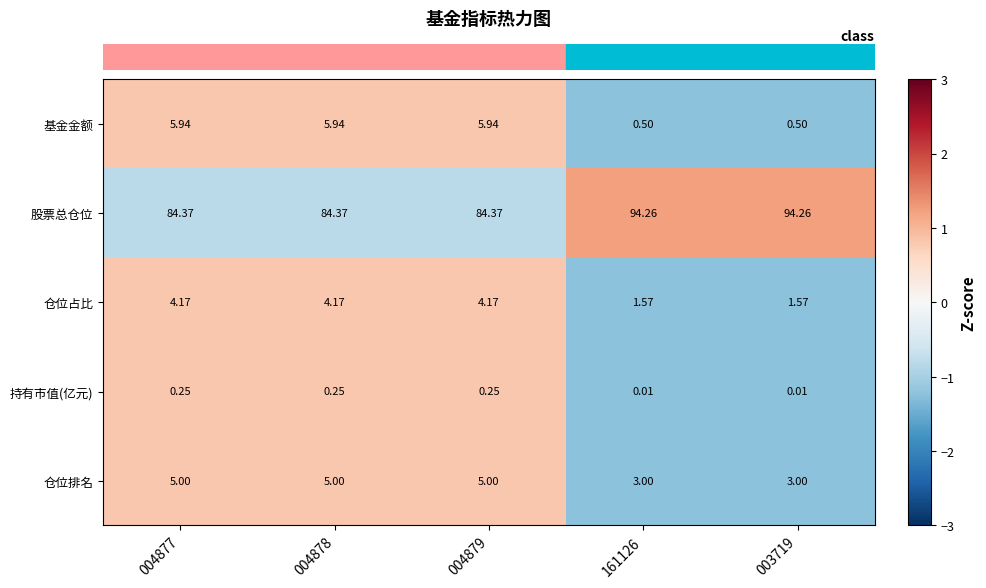

Which series has the widest spread of values?

股票总仓位